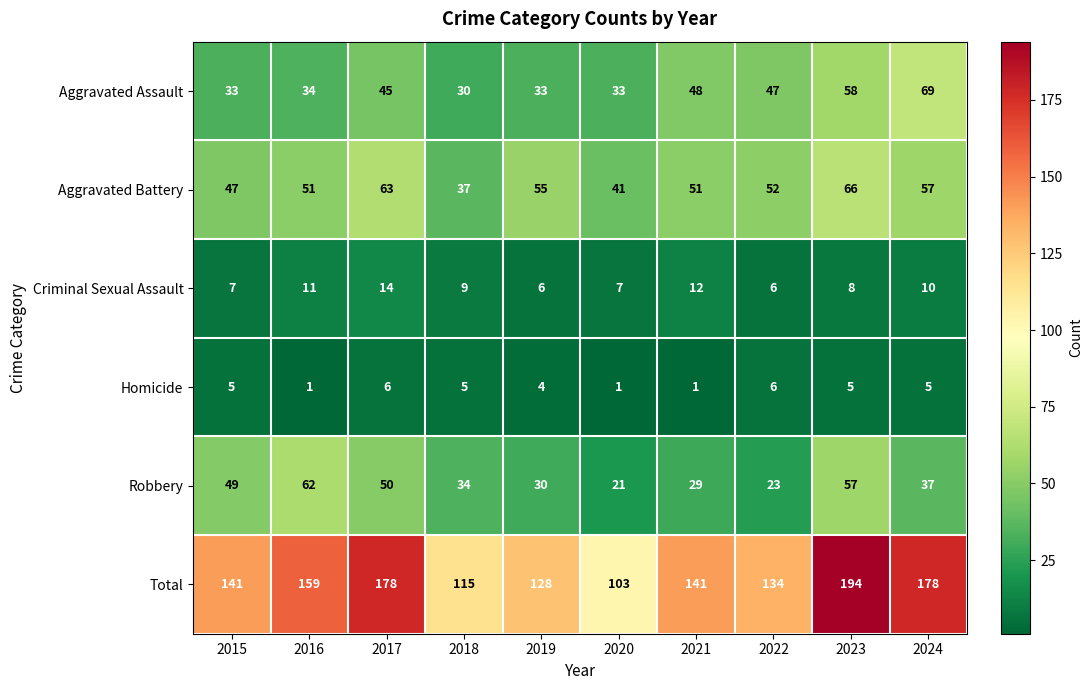

Which category has the highest value in the Aggravated Battery series?

2023